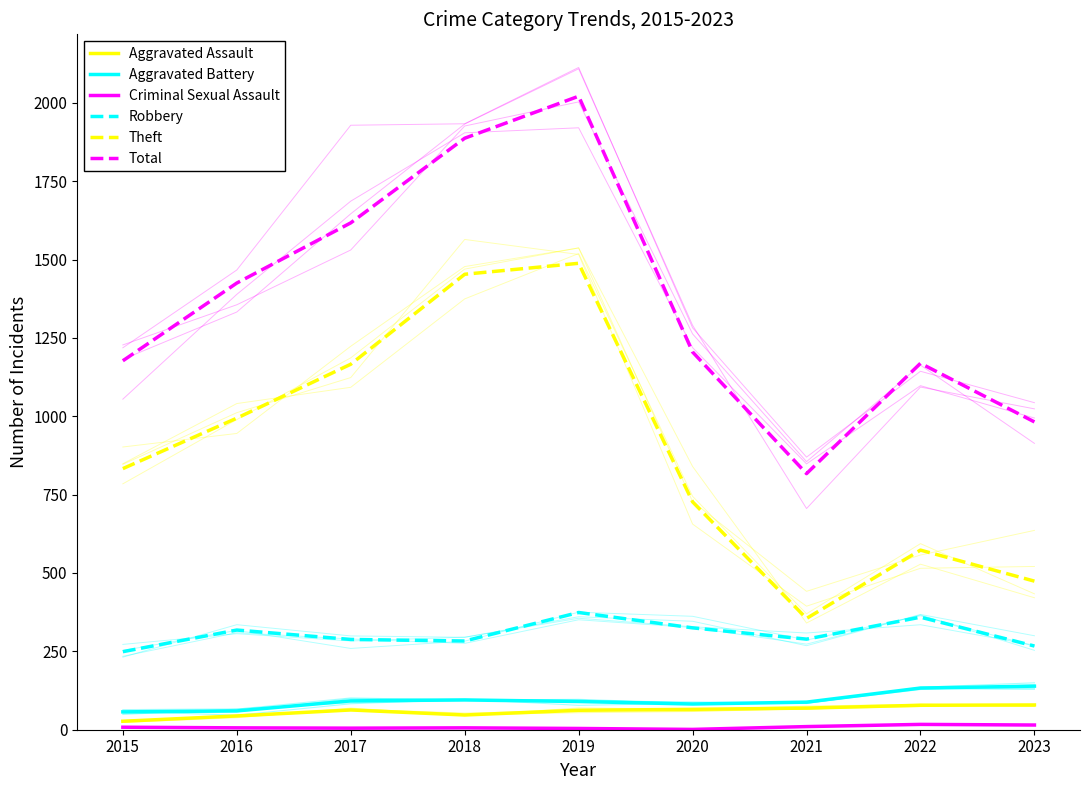

What is the value of the Aggravated Battery point at the 5th from the left?

90